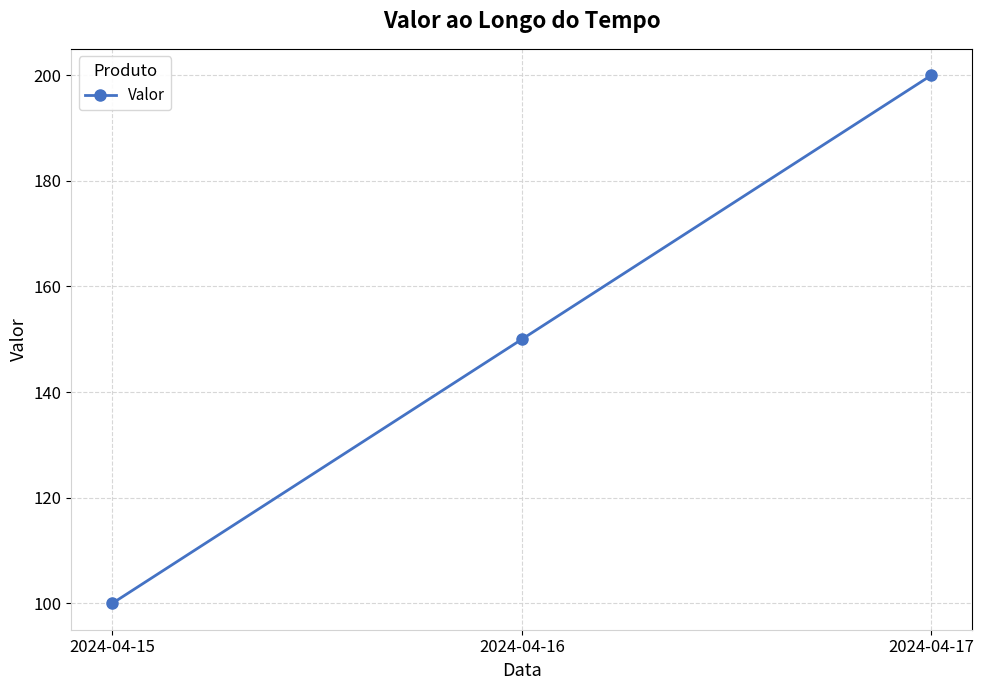

Reading left to right, what are all the values shown in this chart?

2024-04-15=100	2024-04-16=150	2024-04-17=200